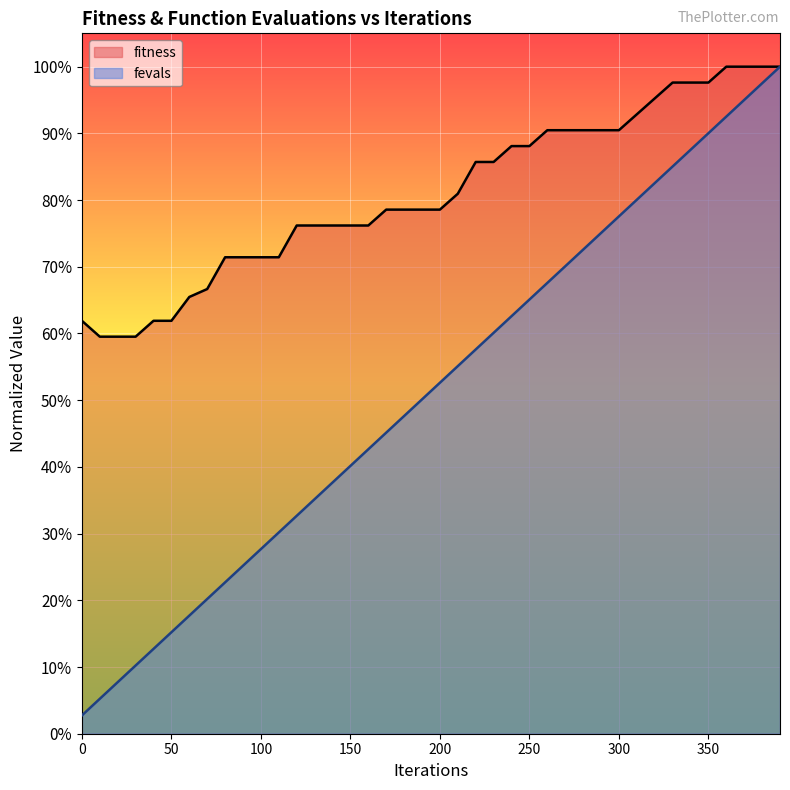

Rank the series by their maximum value, from lowest to highest.

fitness, fevals